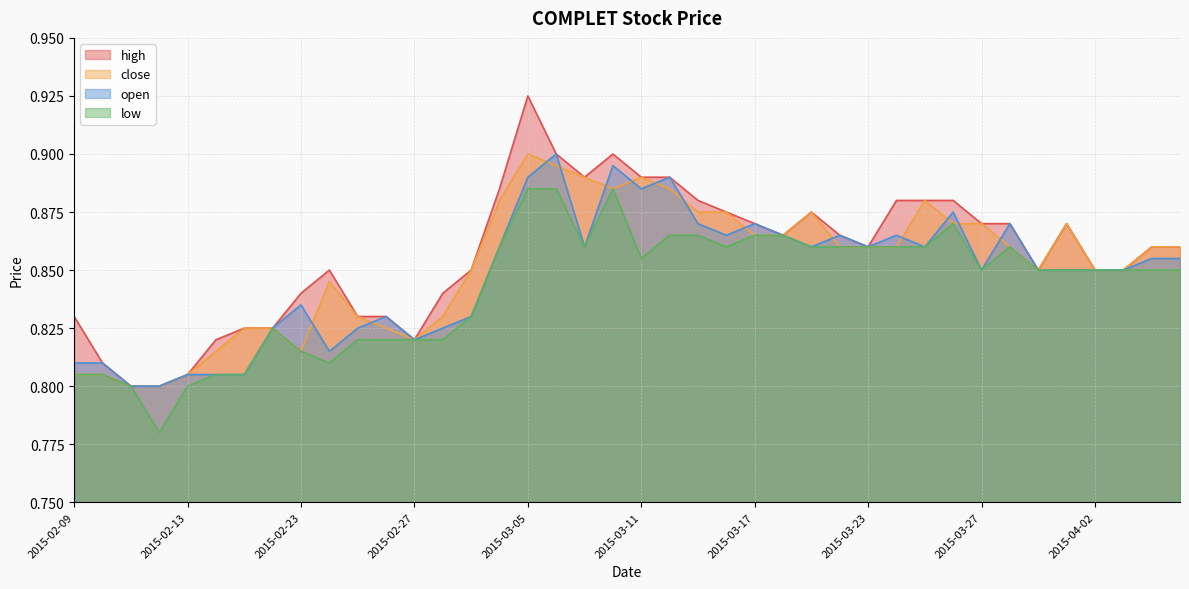

What position from the right is 2015-03-10?

21